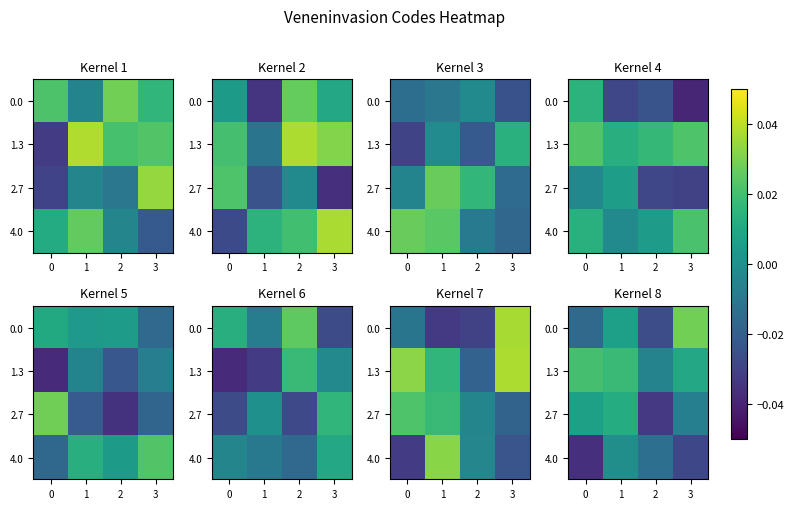

Where is 1.3 nearest to the value 0?

2